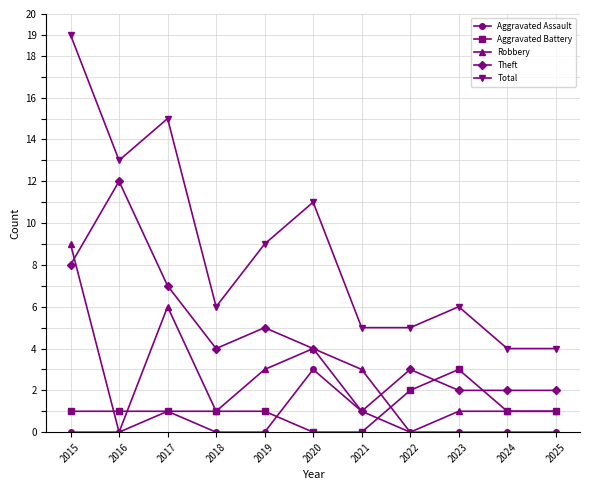

Is it true that Aggravated Battery equals 1 at 2017?

True